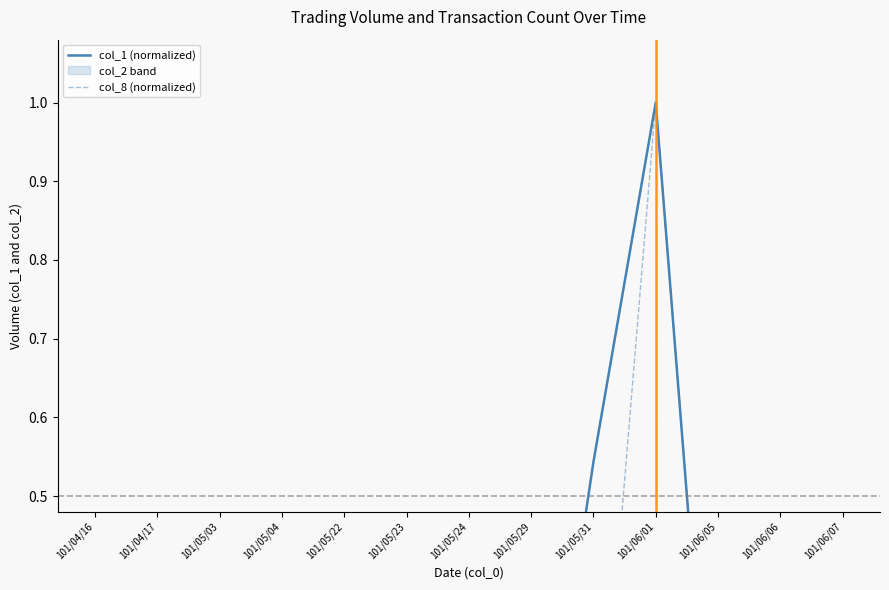

How many categories are shown in the chart?

13